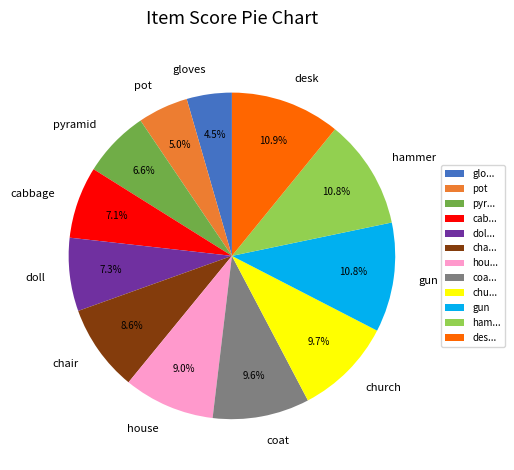

To the nearest percent, what is the combined percentage of coat and house?

19%